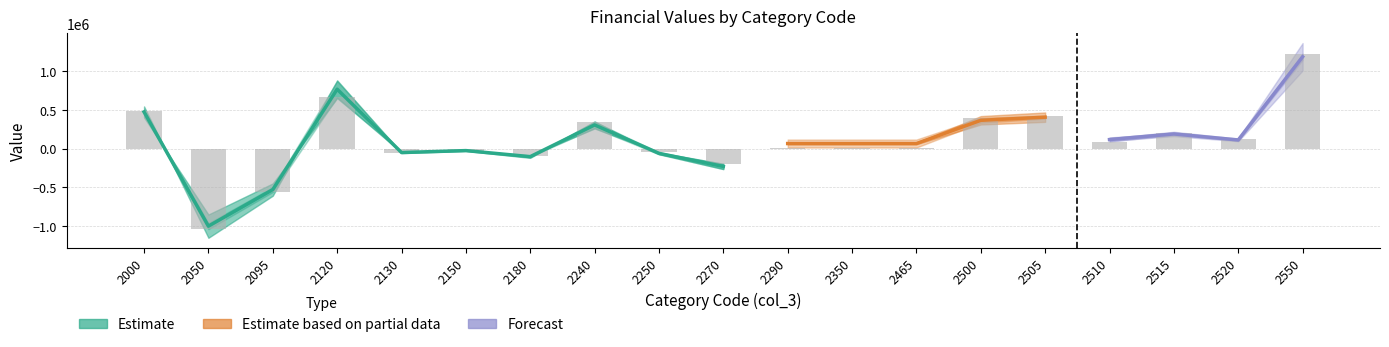

What is the sum of all values?

1939165